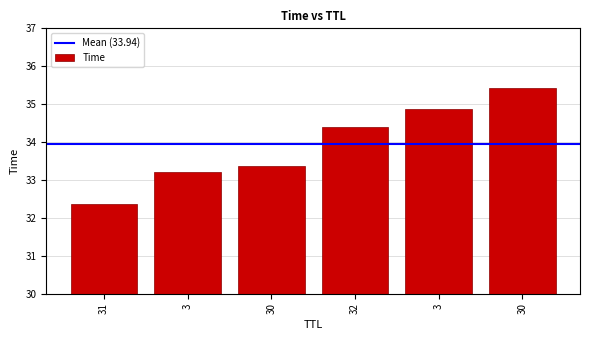

True or false: the data shows 7.4 at 3.

False